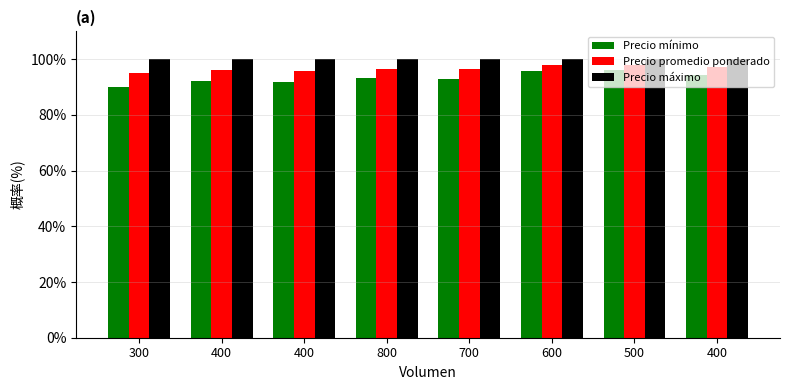

How many series are shown in this chart?

3